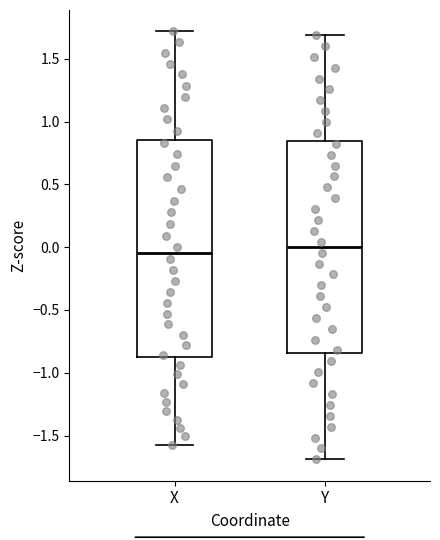

Reading left to right, transcribe this box plot: for each box, give where its median line is, the range the box spans, and where its two whiskers end, as read against the y-axis. The values are not printed on the chart, so give them approximately, as read against the axis.

X: median -0.05, box -0.90 to 0.85, whiskers -1.55 to 1.70
Y: median 0.00, box -0.85 to 0.85, whiskers -1.70 to 1.70